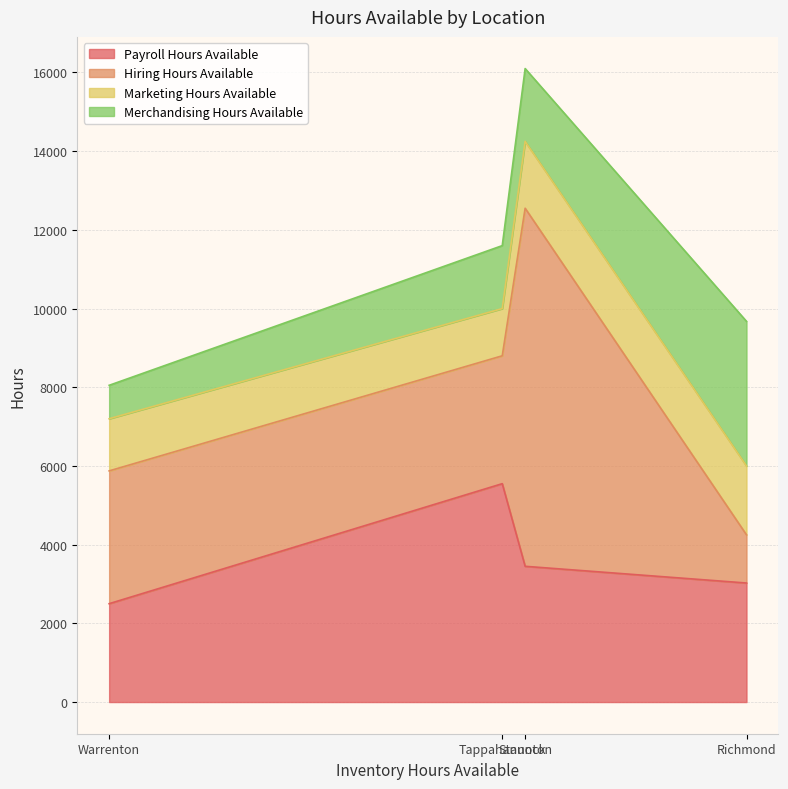

What is the difference between the highest and lowest values at Warrenton?

2525